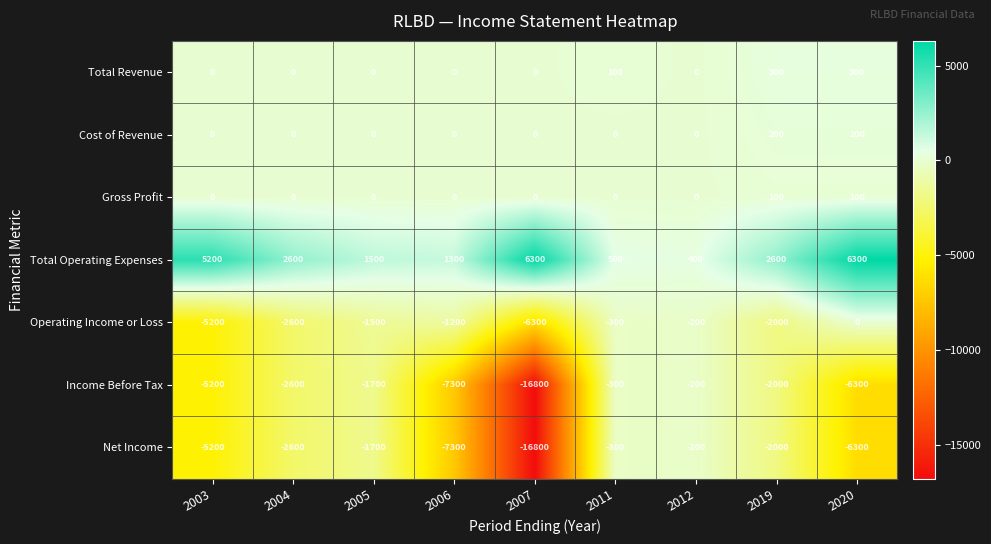

At which category is the sum across all series the highest?

2012